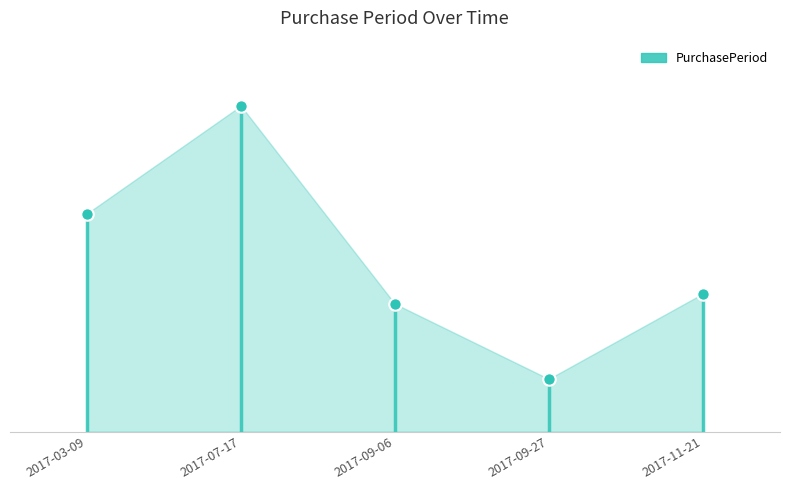

What is the change in value from 2017-09-27 to 2017-11-21?

+34